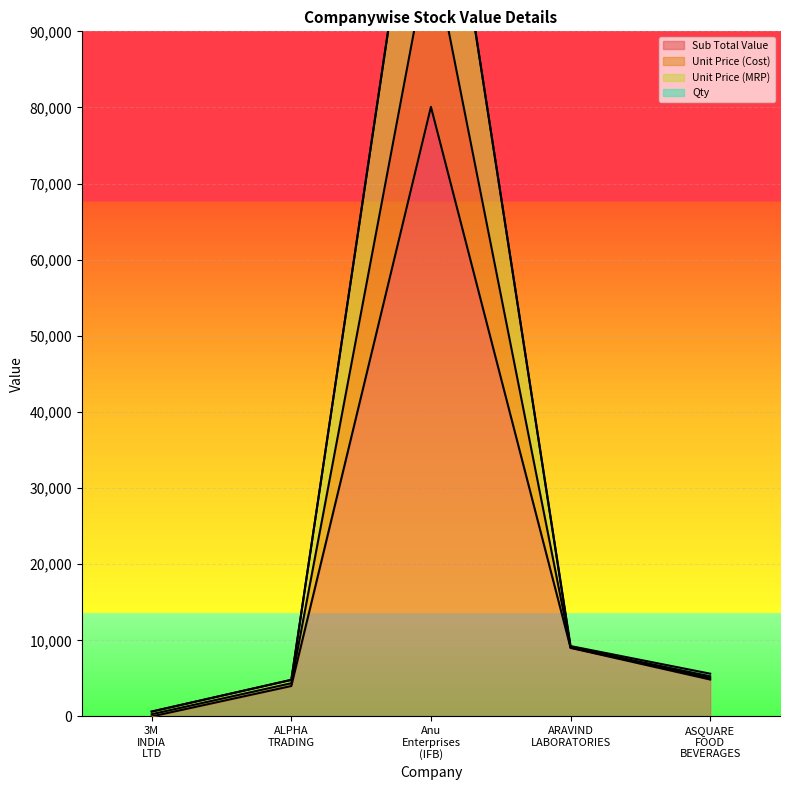

What is the highest value of the Sub Total Value series?

80074.9